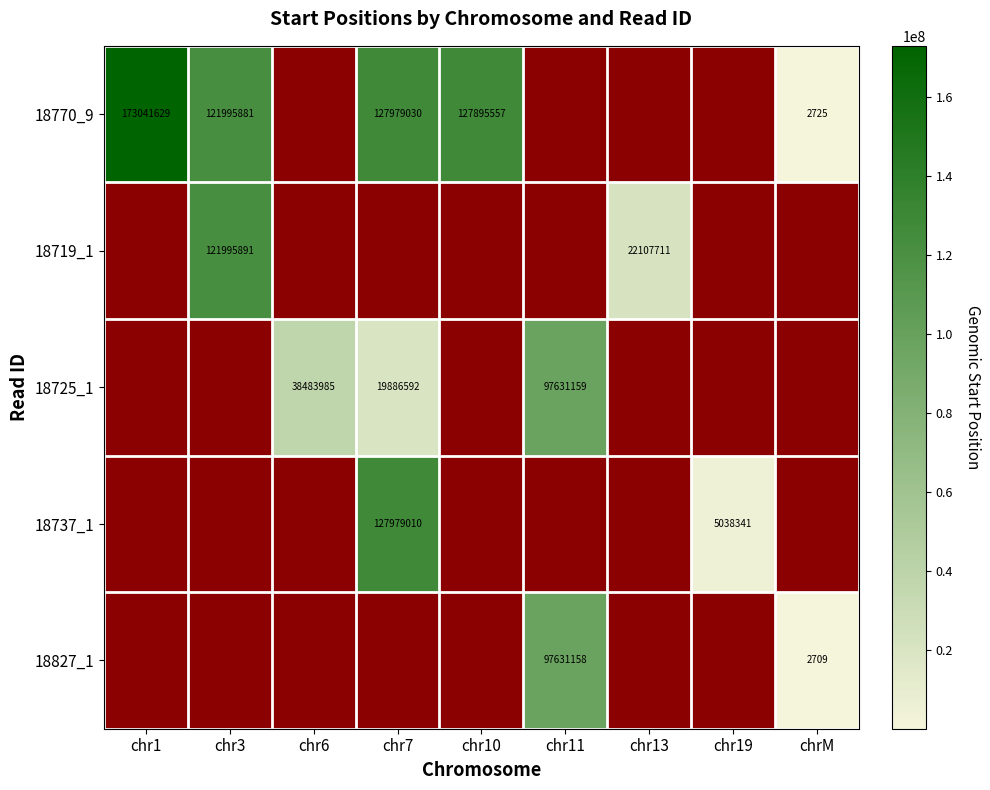

Which has a higher value, chr6 or chr10?

chr10